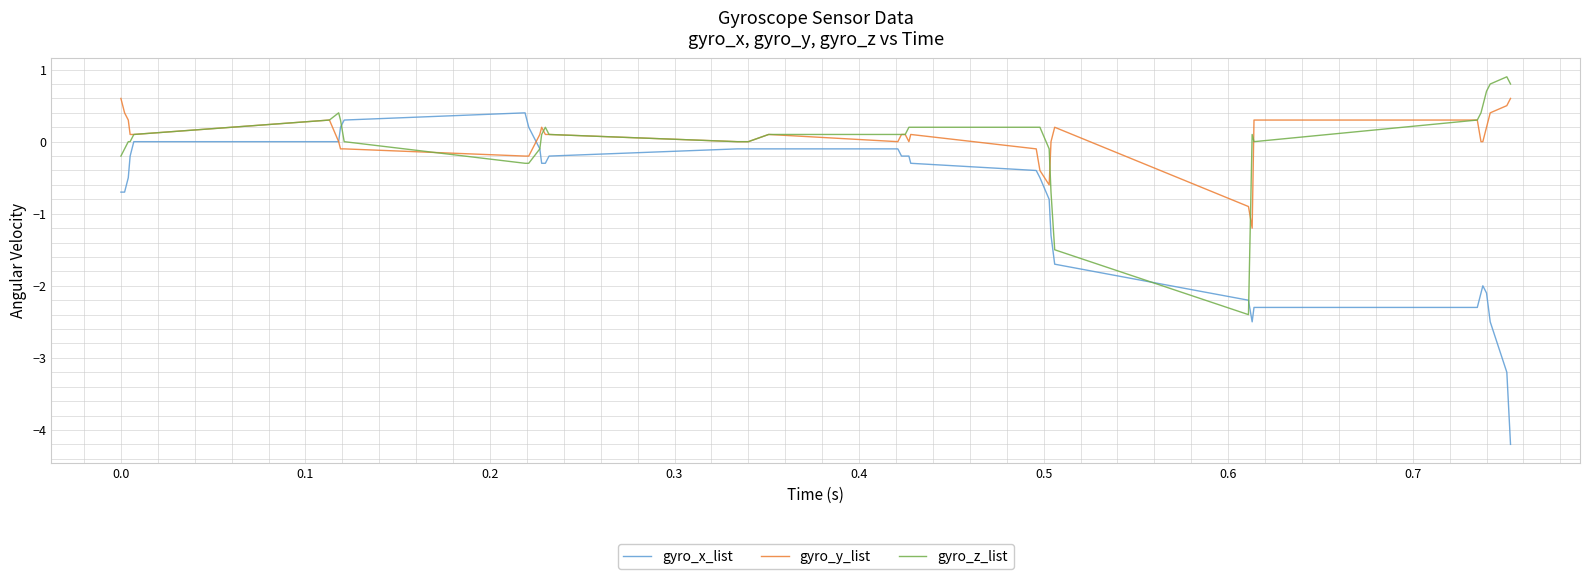

Count the number of data series in this chart.

3